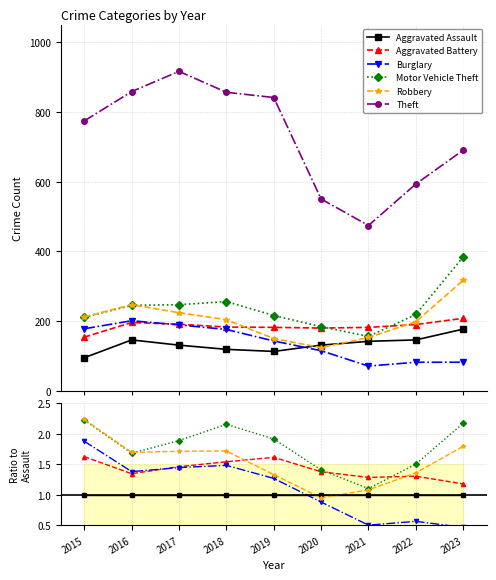

True or false: Burglary and Aggravated Battery cross at least once.

True